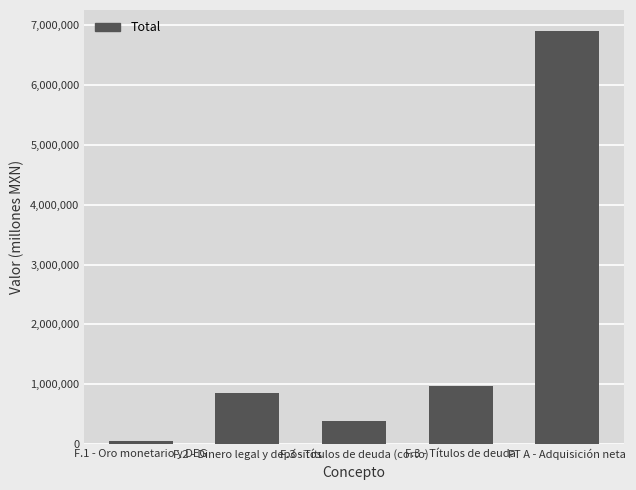

Which label corresponds to the largest value in the chart?

FT A - Adquisición neta